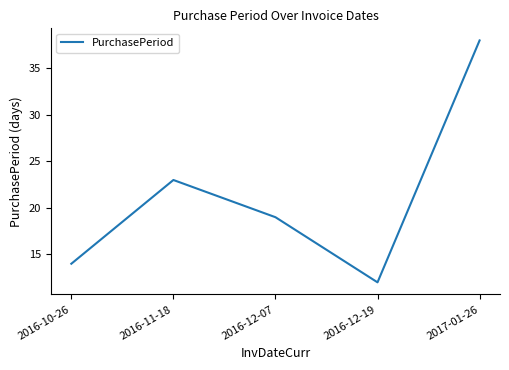

What position from the left is 2017-01-26?

5